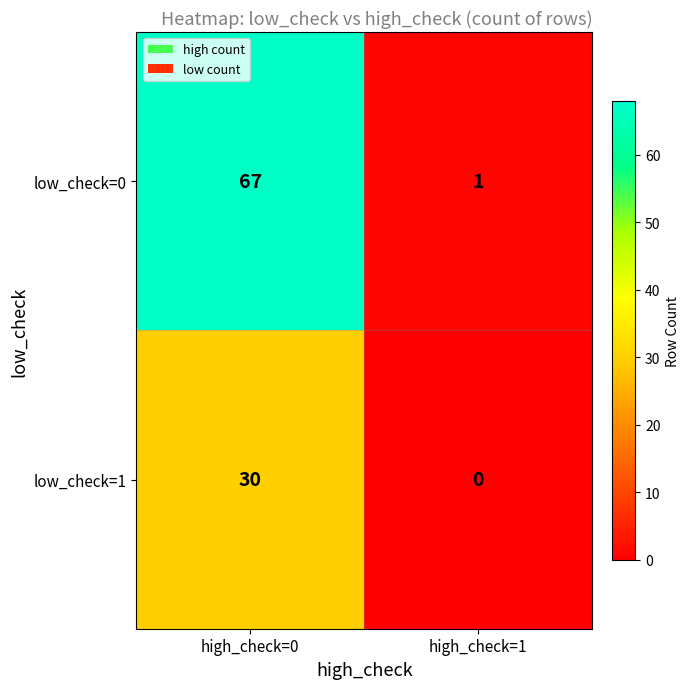

At how many categories does at least one series exceed 65?

1